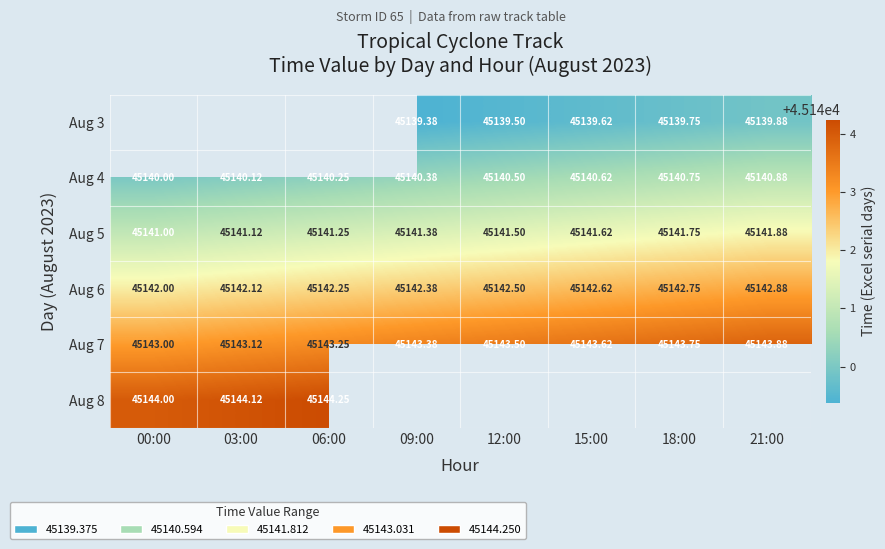

What is the lowest value of the Aug 6 series?

45142.0